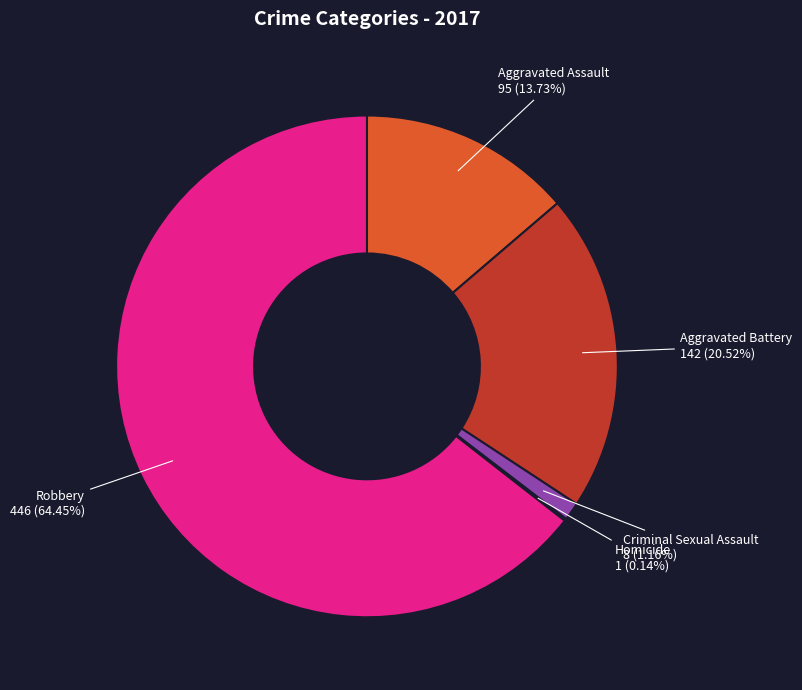

Is there a majority slice in this chart?

Yes